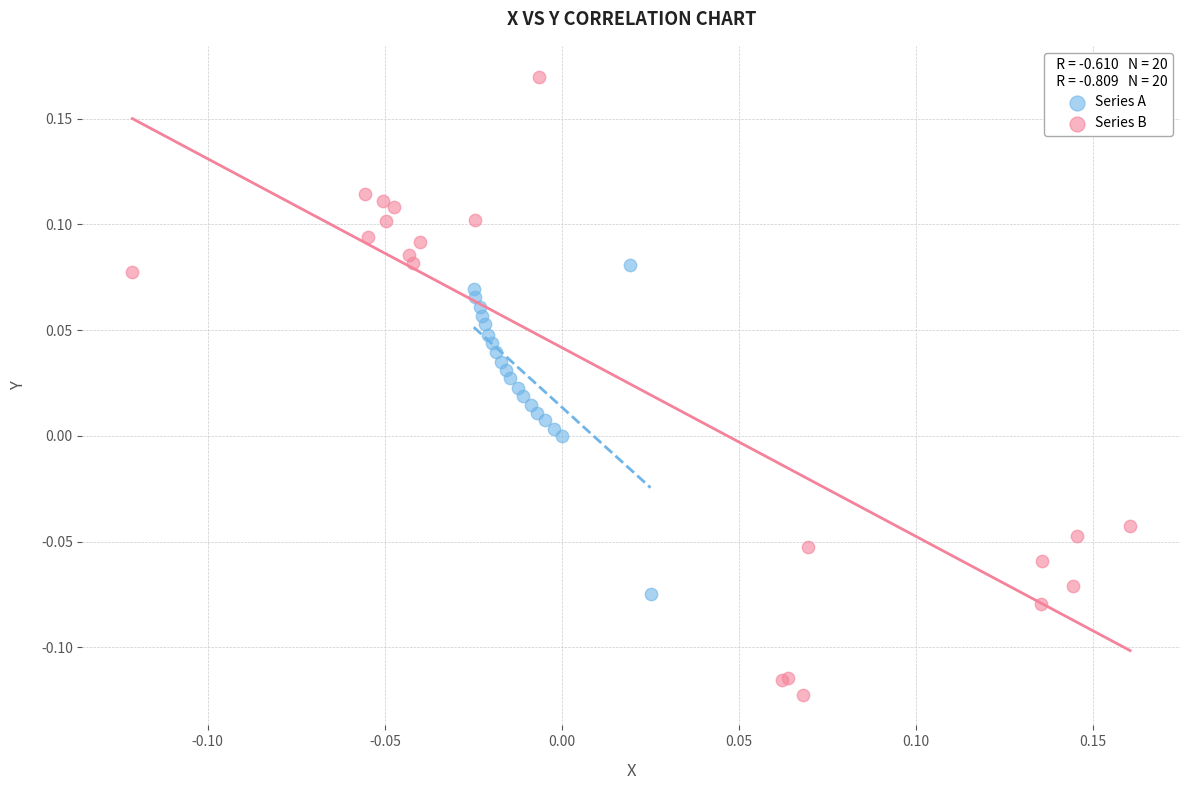

Which series reaches the minimum Y coordinate?

Series B